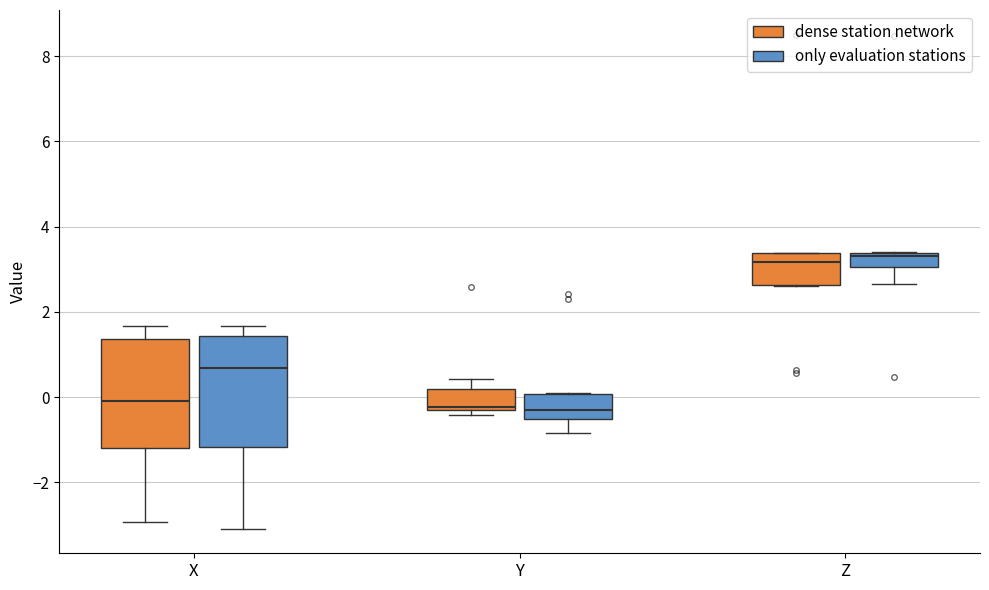

Reading left to right, read every box against the y-axis: the position of its median line, the range the box covers, and the ends of its whiskers. The values are not printed on the chart, so give them approximately, as read against the axis.

X (dense station network): median 0.0, box -1.2 to 1.4, whiskers -3.0 to 1.6
X (only evaluation stations): median 0.6, box -1.2 to 1.4, whiskers -3.0 to 1.6
Y (dense station network): median -0.2 (just above the box's lower edge), box -0.2 to 0.2, whiskers -0.4 to 0.4
Y (only evaluation stations): median -0.2, box -0.6 to 0.0, whiskers -0.8 to 0.2
Z (dense station network): median 3.2, box 2.6 to 3.4, whiskers 2.6 to 3.4
Z (only evaluation stations): median 3.4 (just below the box's upper edge), box 3.0 to 3.4, whiskers 2.6 to 3.4